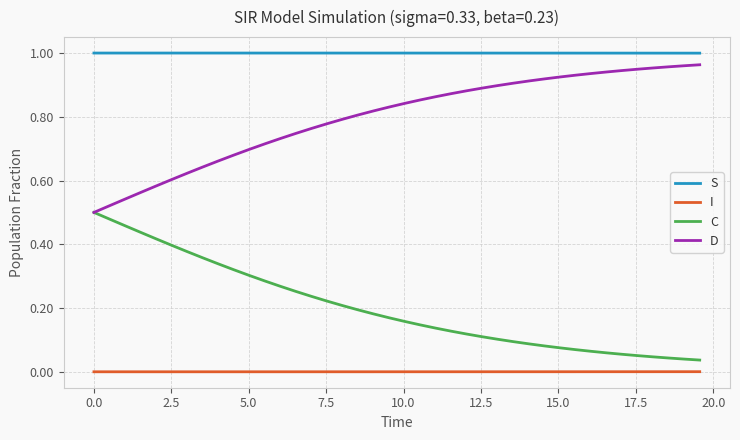

Rank the series by their average value, from lowest to highest.

I, C, D, S